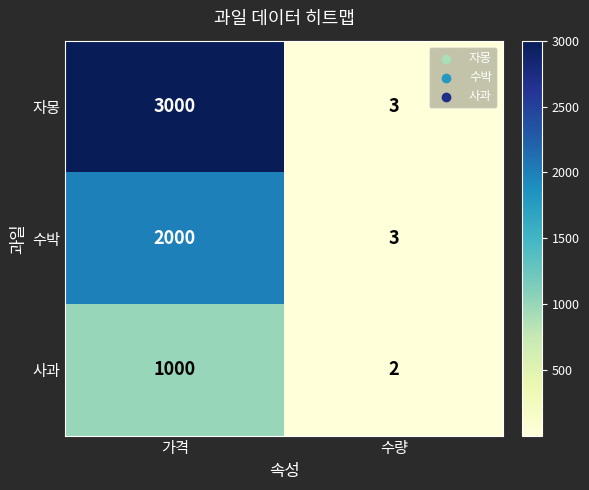

Which category has the lowest value across all series?

수량